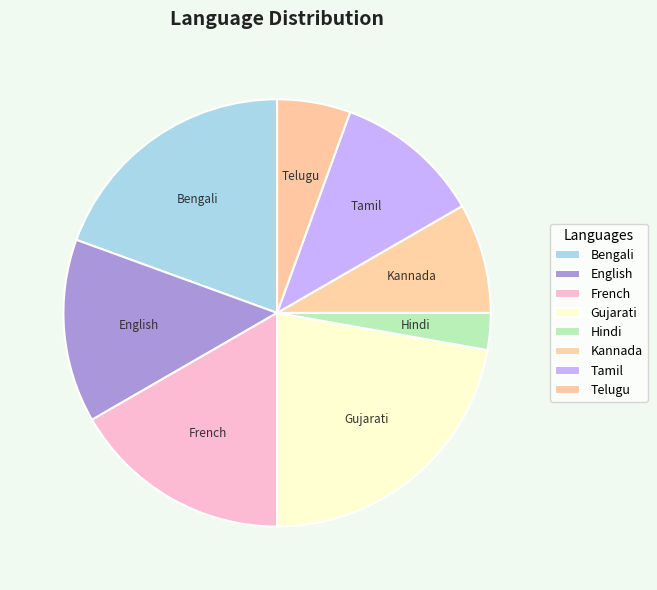

Which category has the smallest portion of the pie?

Hindi